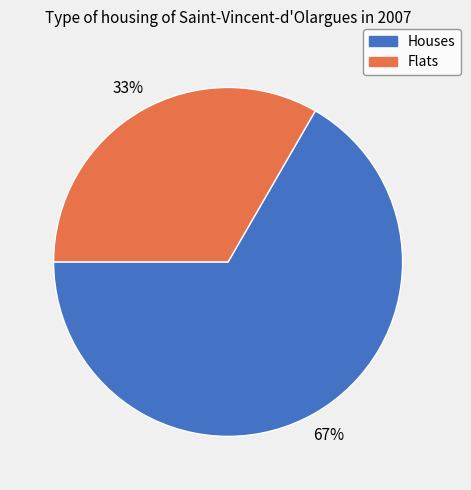

Is there any slice that represents more than half of the pie?

Yes